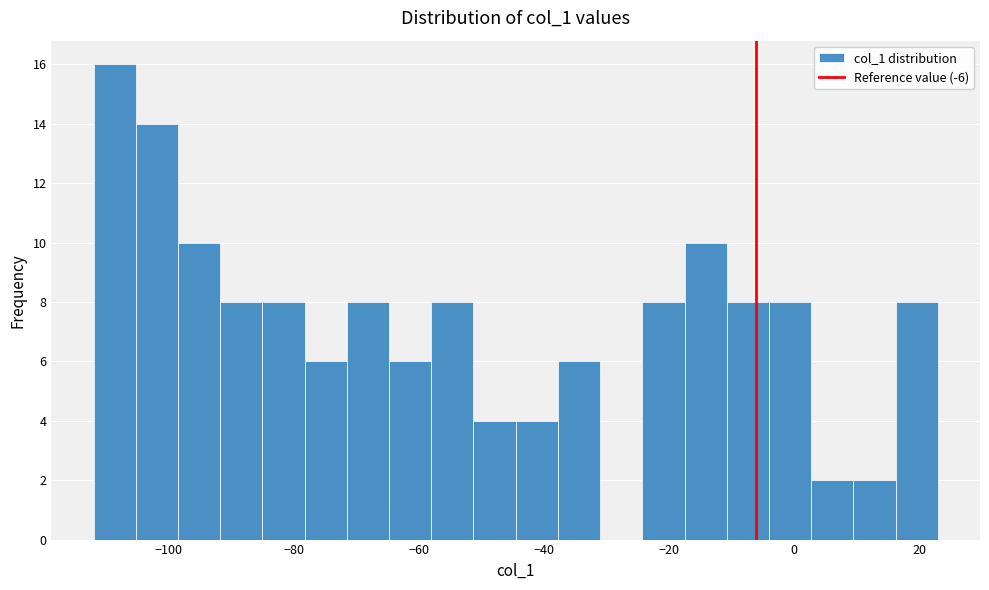

Around what value on the x-axis is the tallest bar? Give the approximate position of its centre, as read against the axis.

-108